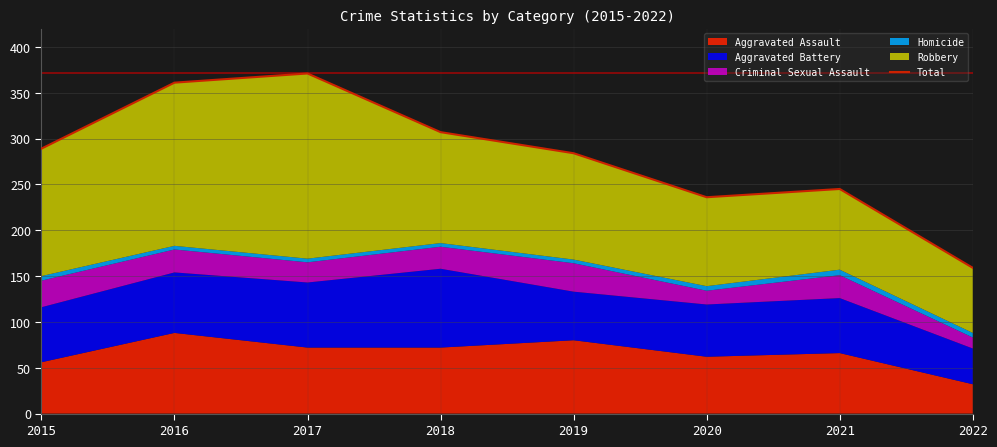

List the labels in order of value, smallest first.

2022, 2020, 2021, 2019, 2015, 2018, 2016, 2017